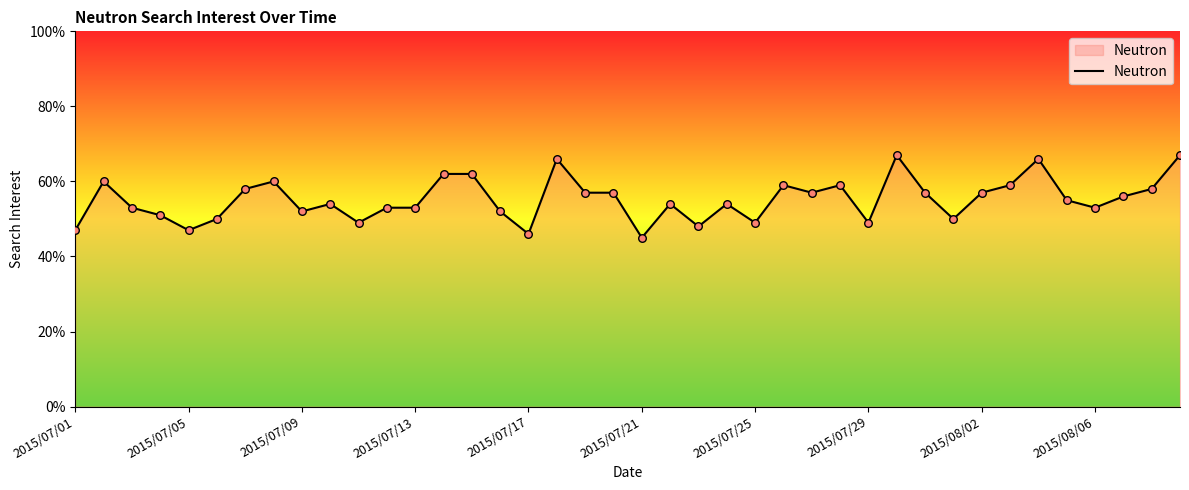

What is the minimum value shown in the chart?

45